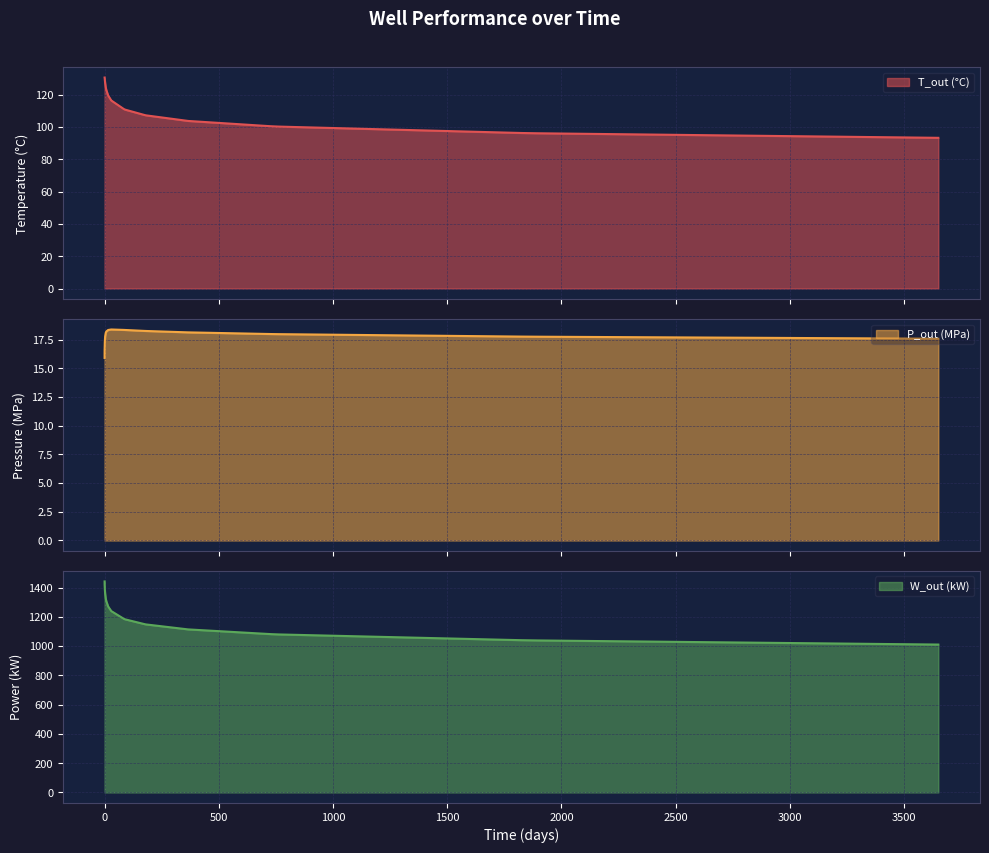

List the series in order of their peak value, highest first.

W_out (kW), T_out (°C), P_out (MPa)